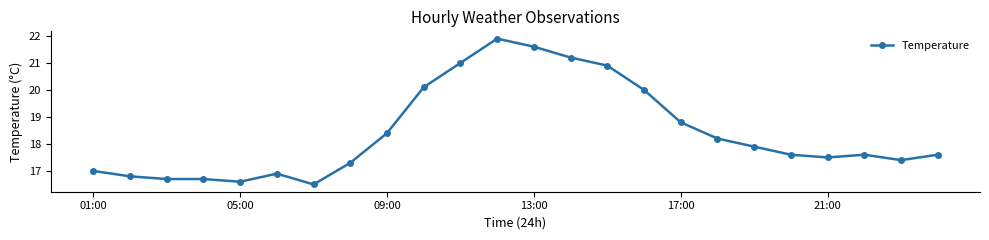

What is the greatest value displayed?

21.9